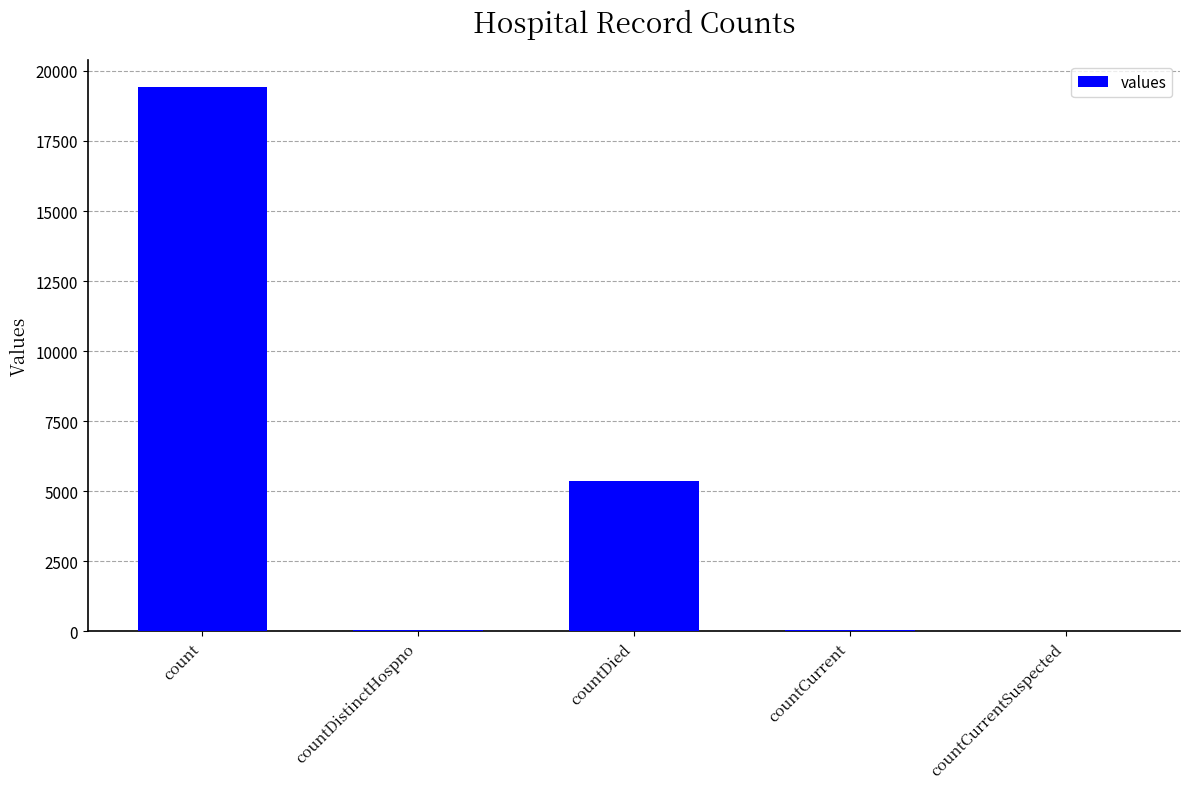

Is it true that the value at countCurrentSuspected is 8616?

False